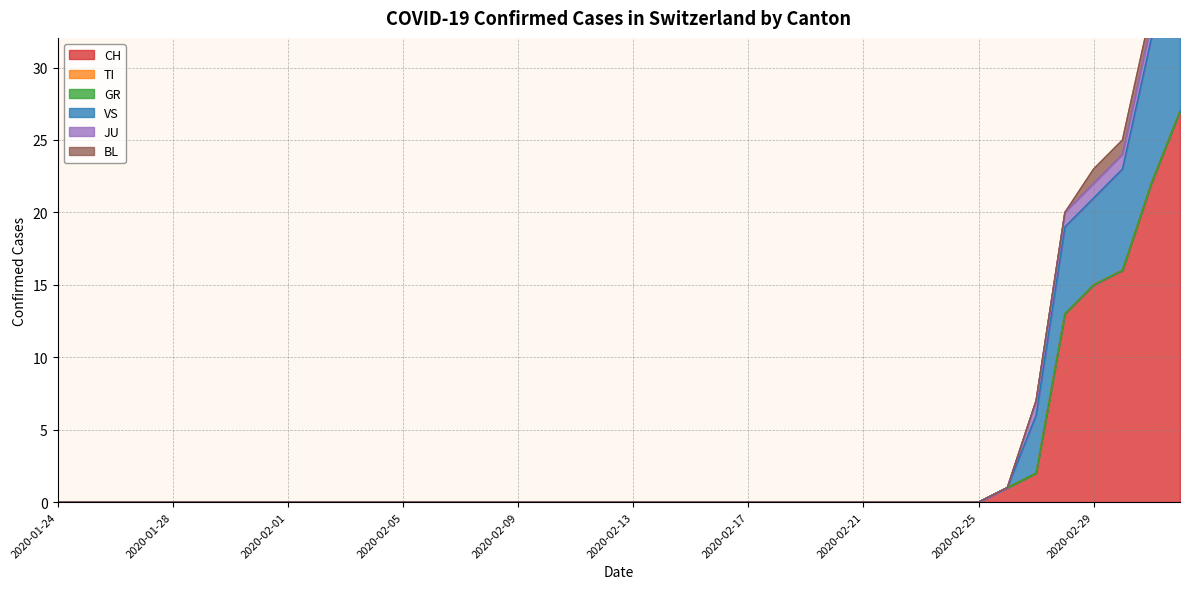

At which label does VS reach its minimum?

2020-01-24